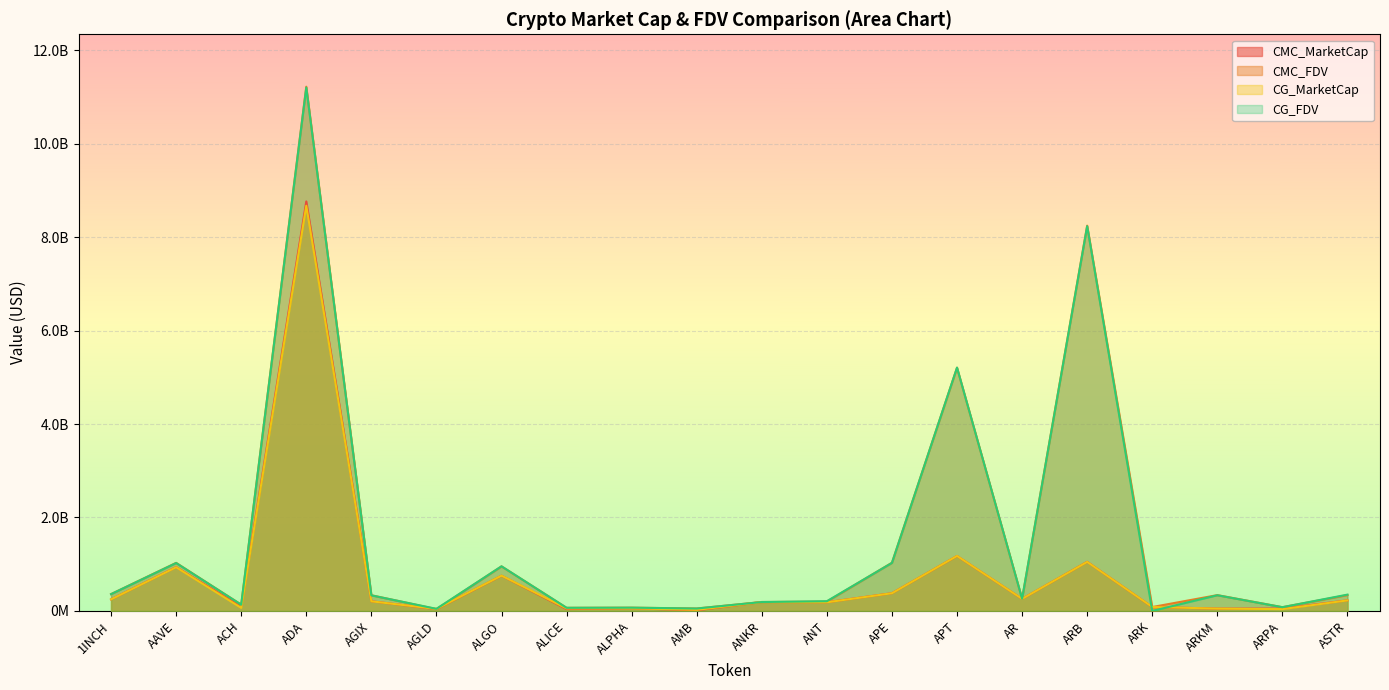

How many lines are shown in the chart?

4